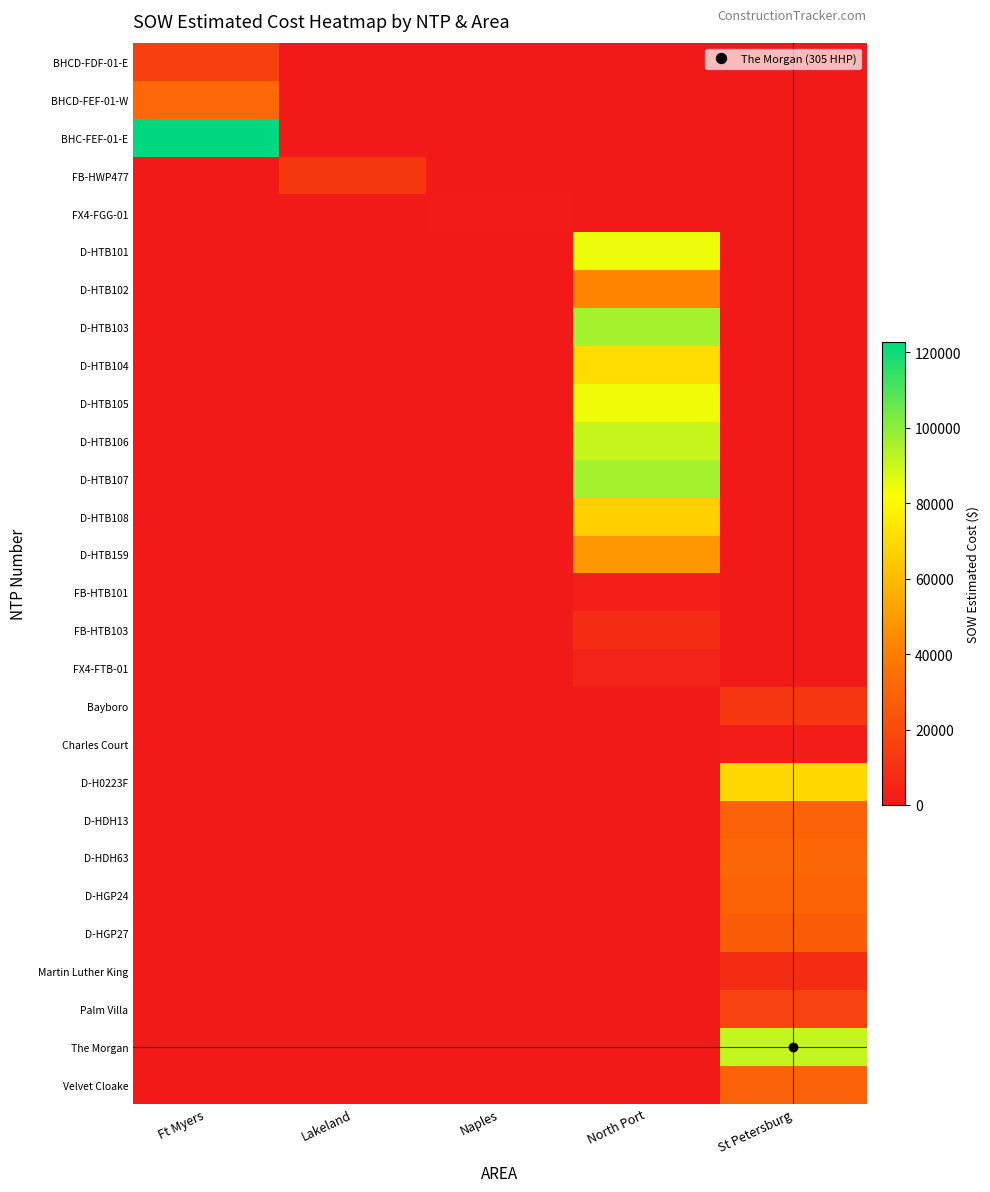

Reading left to right, what are all the values shown in this chart?

BHCD-FDF-01-E: Ft Myers=15436.9	Lakeland=0.0	Naples=0.0	North Port=0.0	St Petersburg=0.0
BHCD-FEF-01-W: Ft Myers=31717.7	Lakeland=0.0	Naples=0.0	North Port=0.0	St Petersburg=0.0
BHC-FEF-01-E: Ft Myers=122715.9	Lakeland=0.0	Naples=0.0	North Port=0.0	St Petersburg=0.0
FB-HWP477: Ft Myers=0.0	Lakeland=12886.4	Naples=0.0	North Port=0.0	St Petersburg=0.0
FX4-FGG-01: Ft Myers=0.0	Lakeland=0.0	Naples=1343.9	North Port=0.0	St Petersburg=0.0
D-HTB101: Ft Myers=0.0	Lakeland=0.0	Naples=0.0	North Port=84564.5	St Petersburg=0.0
D-HTB102: Ft Myers=0.0	Lakeland=0.0	Naples=0.0	North Port=42408.0	St Petersburg=0.0
D-HTB103: Ft Myers=0.0	Lakeland=0.0	Naples=0.0	North Port=96198.5	St Petersburg=0.0
D-HTB104: Ft Myers=0.0	Lakeland=0.0	Naples=0.0	North Port=71001.0	St Petersburg=0.0
D-HTB105: Ft Myers=0.0	Lakeland=0.0	Naples=0.0	North Port=84103.0	St Petersburg=0.0
D-HTB106: Ft Myers=0.0	Lakeland=0.0	Naples=0.0	North Port=90832.0	St Petersburg=0.0
D-HTB107: Ft Myers=0.0	Lakeland=0.0	Naples=0.0	North Port=96242.0	St Petersburg=0.0
D-HTB108: Ft Myers=0.0	Lakeland=0.0	Naples=0.0	North Port=66271.5	St Petersburg=0.0
D-HTB159: Ft Myers=0.0	Lakeland=0.0	Naples=0.0	North Port=48577.0	St Petersburg=0.0
FB-HTB101: Ft Myers=0.0	Lakeland=0.0	Naples=0.0	North Port=2530.0	St Petersburg=0.0
FB-HTB103: Ft Myers=0.0	Lakeland=0.0	Naples=0.0	North Port=7803.1	St Petersburg=0.0
FX4-FTB-01: Ft Myers=0.0	Lakeland=0.0	Naples=0.0	North Port=4254.7	St Petersburg=0.0
Bayboro: Ft Myers=0.0	Lakeland=0.0	Naples=0.0	North Port=0.0	St Petersburg=12213.7
Charles Court: Ft Myers=0.0	Lakeland=0.0	Naples=0.0	North Port=0.0	St Petersburg=1618.8
D-H0223F: Ft Myers=0.0	Lakeland=0.0	Naples=0.0	North Port=0.0	St Petersburg=69076.0
D-HDH13: Ft Myers=0.0	Lakeland=0.0	Naples=0.0	North Port=0.0	St Petersburg=28762.0
D-HDH63: Ft Myers=0.0	Lakeland=0.0	Naples=0.0	North Port=0.0	St Petersburg=31560.0
D-HGP24: Ft Myers=0.0	Lakeland=0.0	Naples=0.0	North Port=0.0	St Petersburg=29812.0
D-HGP27: Ft Myers=0.0	Lakeland=0.0	Naples=0.0	North Port=0.0	St Petersburg=26964.0
Martin Luther King: Ft Myers=0.0	Lakeland=0.0	Naples=0.0	North Port=0.0	St Petersburg=7844.4
Palm Villa: Ft Myers=0.0	Lakeland=0.0	Naples=0.0	North Port=0.0	St Petersburg=17100.2
The Morgan: Ft Myers=0.0	Lakeland=0.0	Naples=0.0	North Port=0.0	St Petersburg=91420.9
Velvet Cloake: Ft Myers=0.0	Lakeland=0.0	Naples=0.0	North Port=0.0	St Petersburg=29508.9